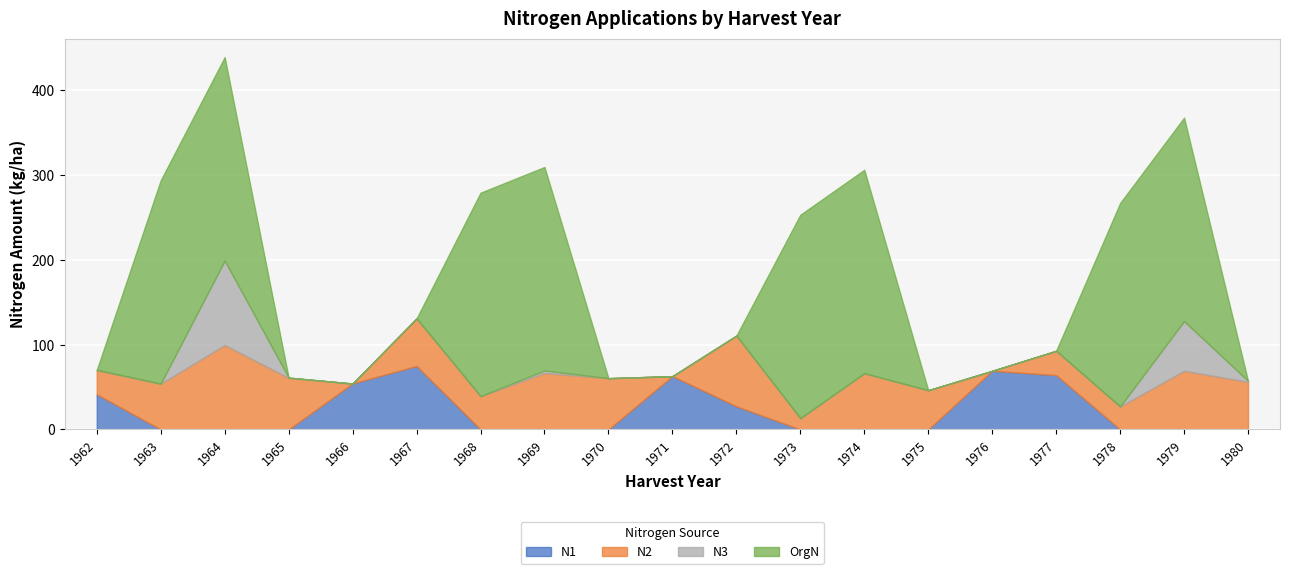

True or false: N3 and N2 cross at least once.

False